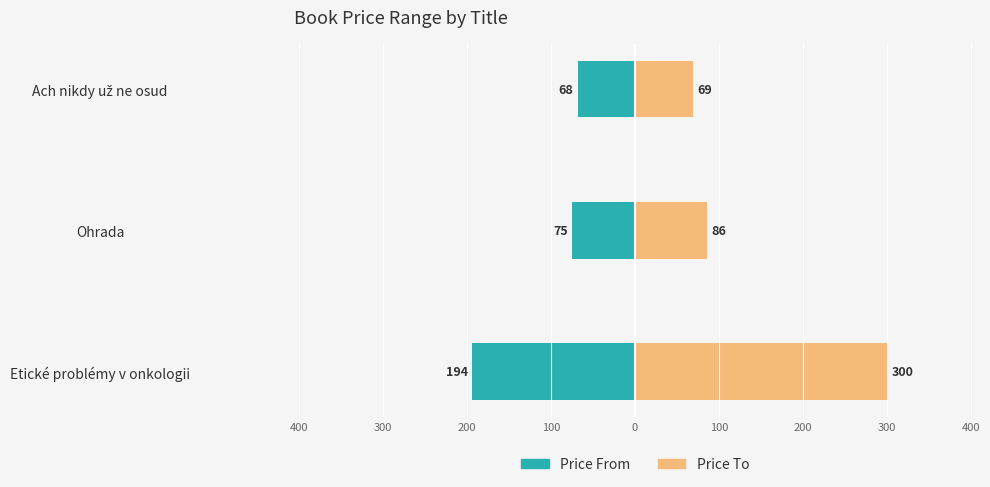

Count the number of data series in this chart.

2